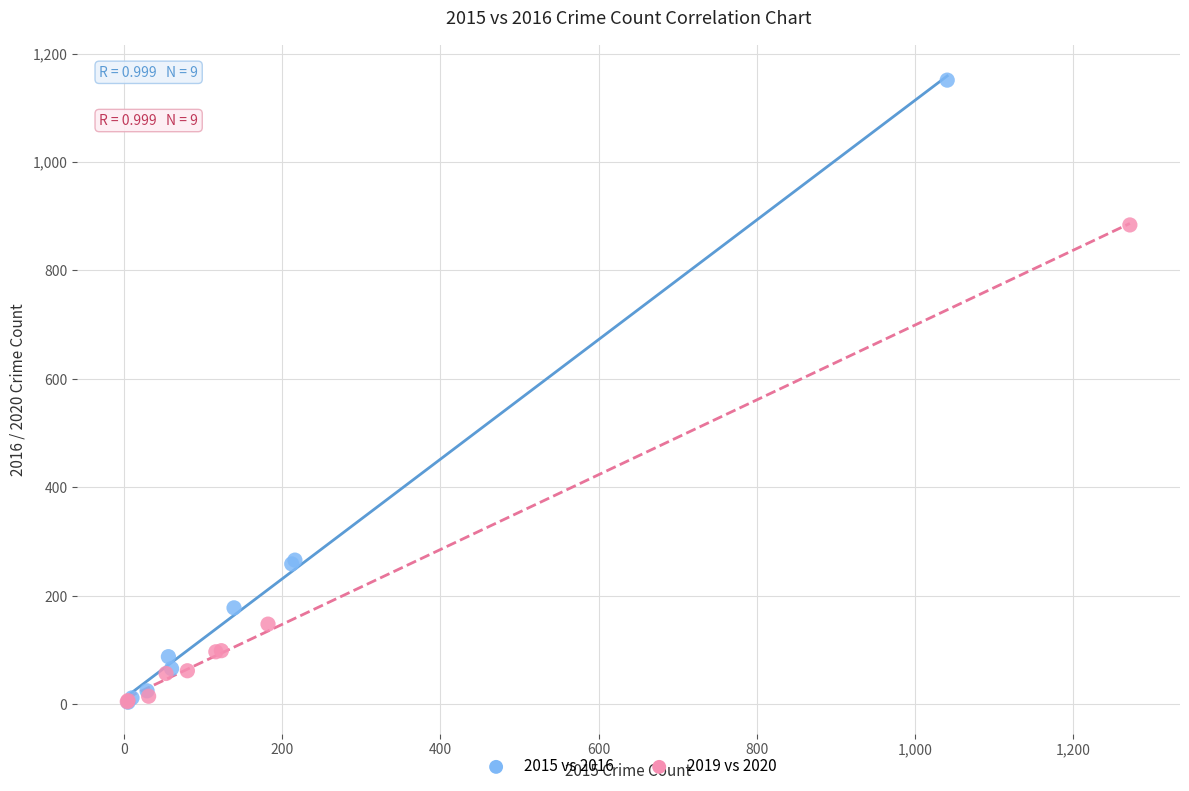

Which series has the largest Y range (max minus min)?

2015 vs 2016